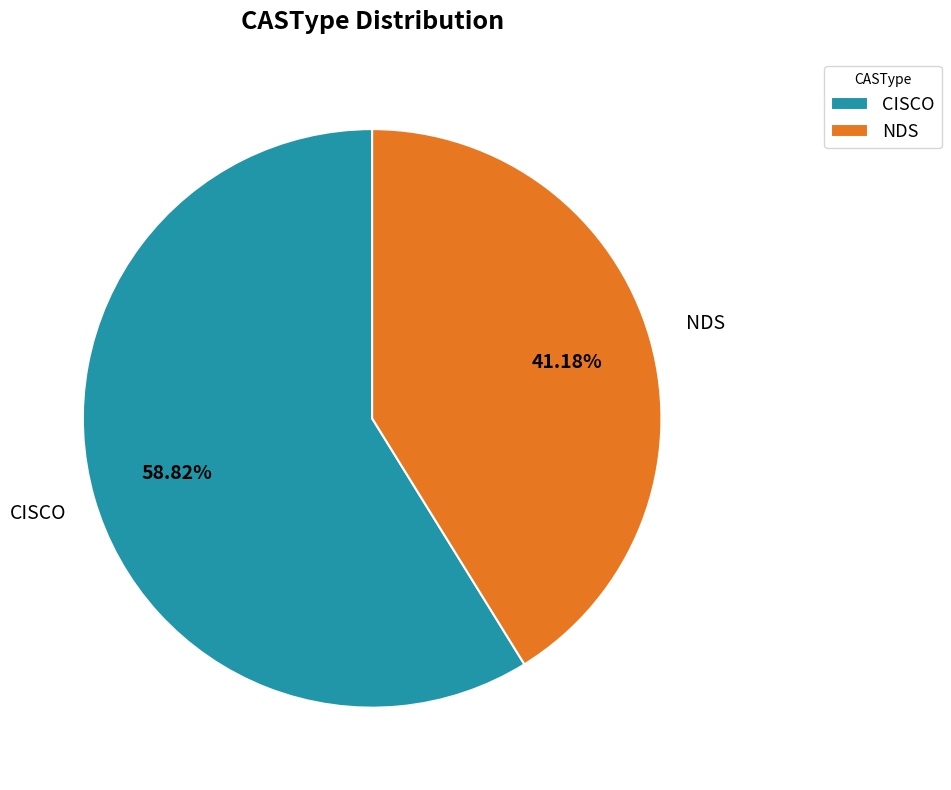

Is CISCO the majority of the pie?

Yes